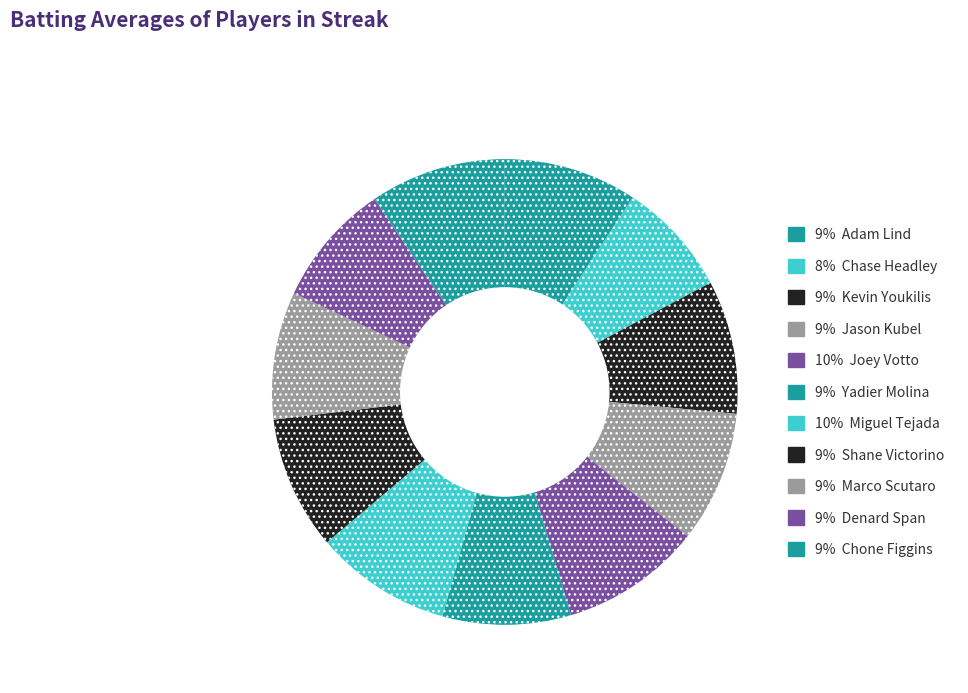

Rank the categories by value from highest to lowest.

Joey Votto, Miguel Tejada, Chone Figgins, Adam Lind, Kevin Youkilis, Shane Victorino, Jason Kubel, Yadier Molina, Marco Scutaro, Denard Span, Chase Headley